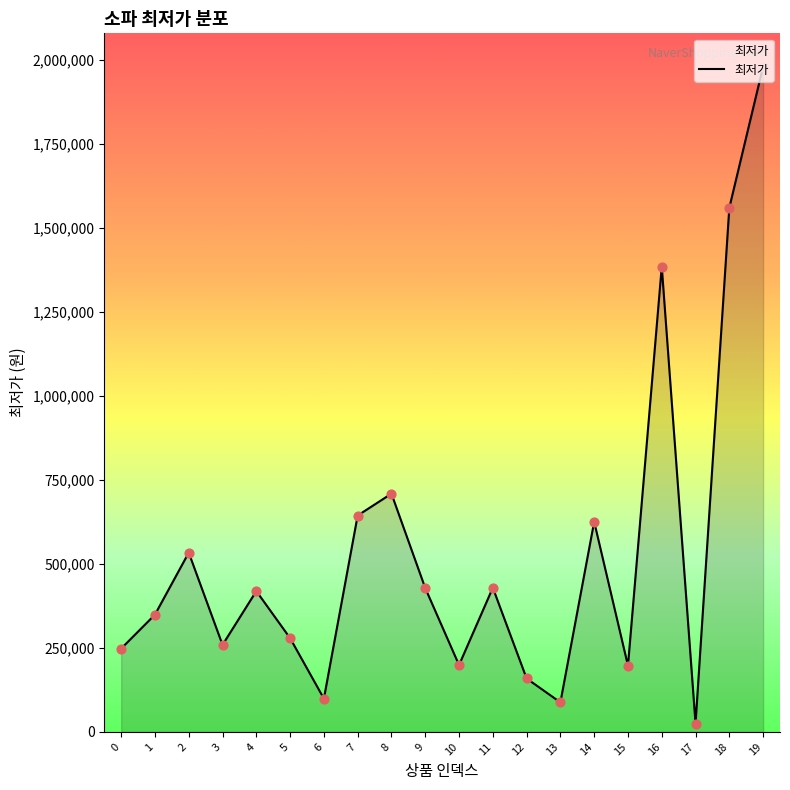

Between 17 and 13, which is larger?

13